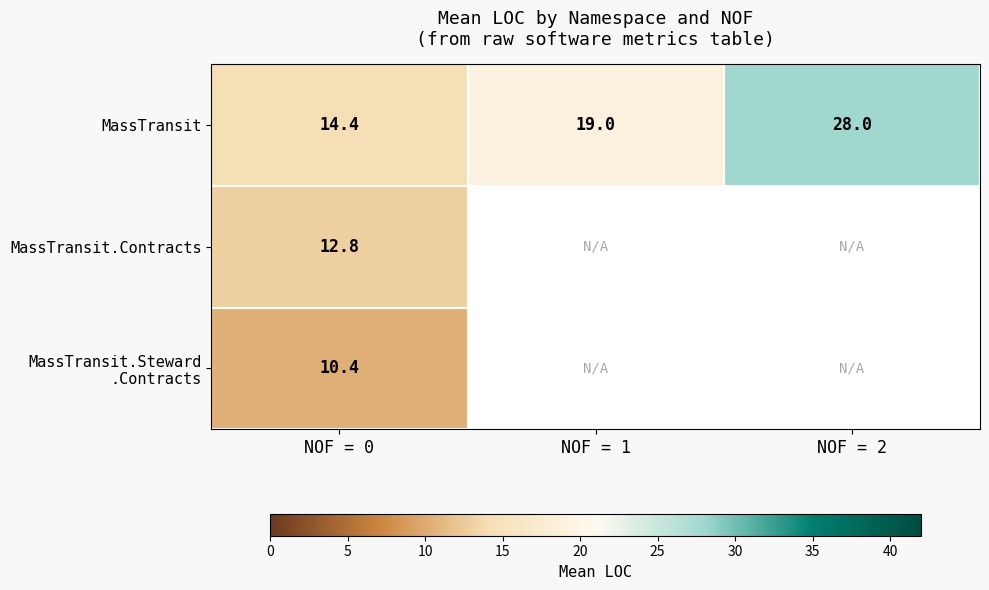

What is the highest value of the MassTransit series?

28.0